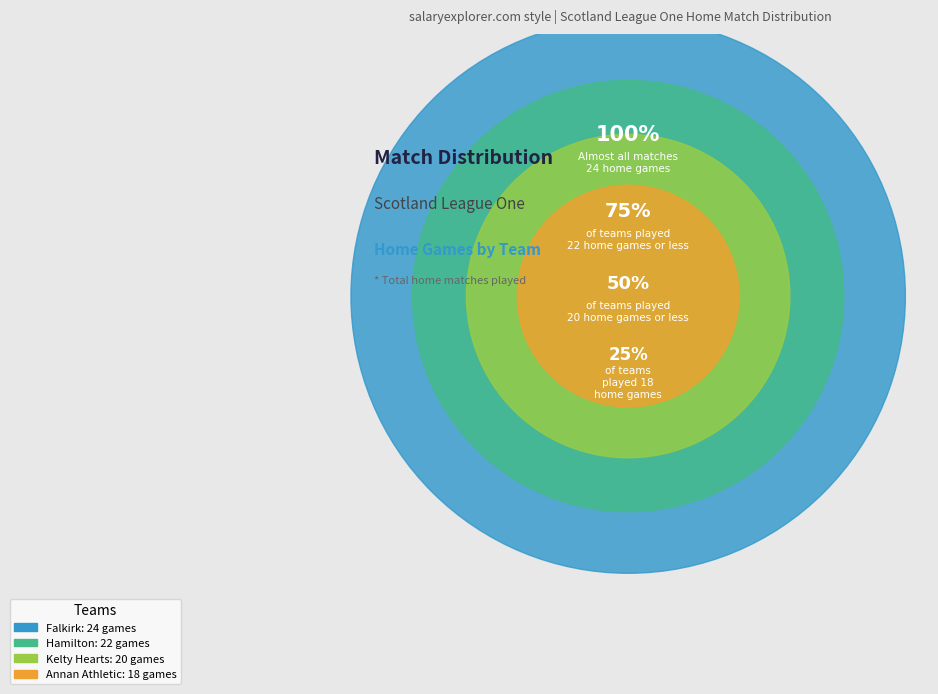

Does Montrose represent more than half of the total?

No